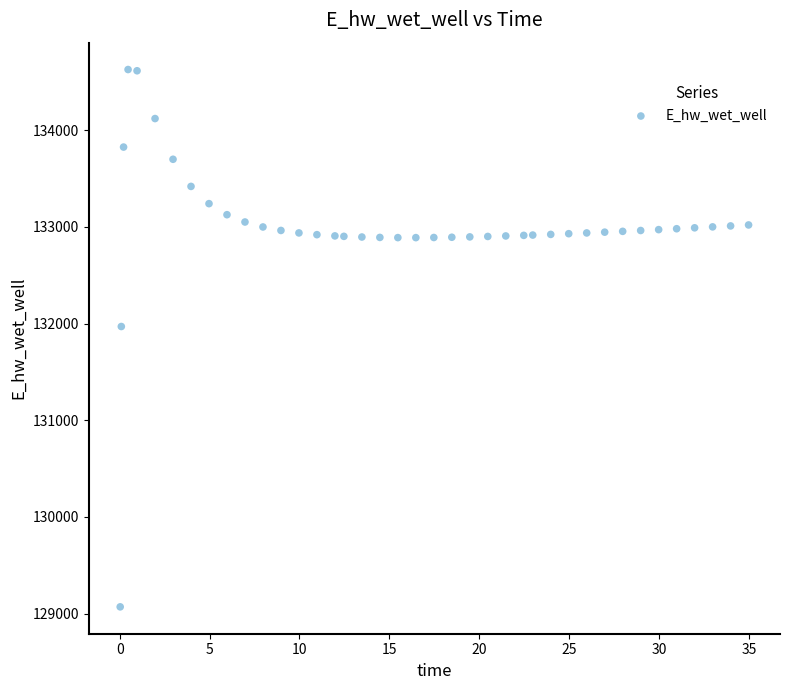

What is the range of Y values (max minus min)?

5557.7